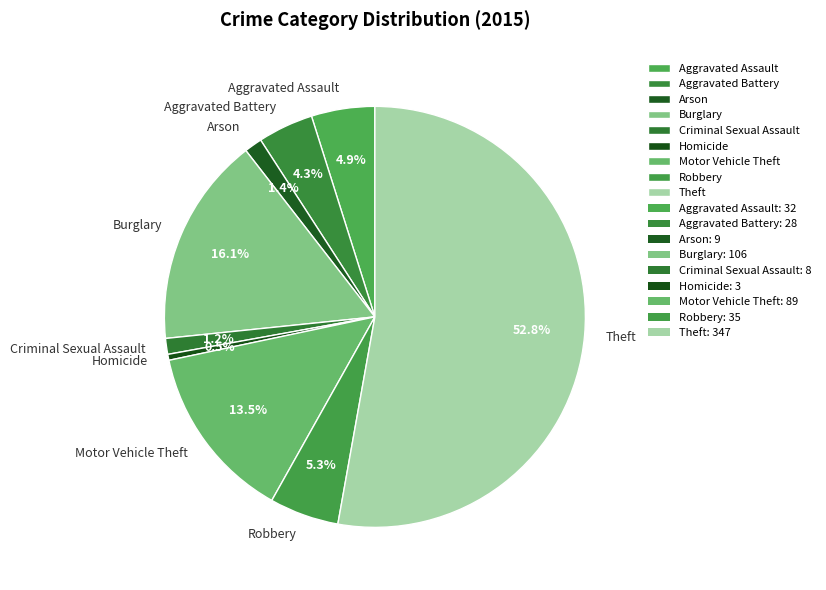

Is it true that Criminal Sexual Assault is 13% of the pie?

False